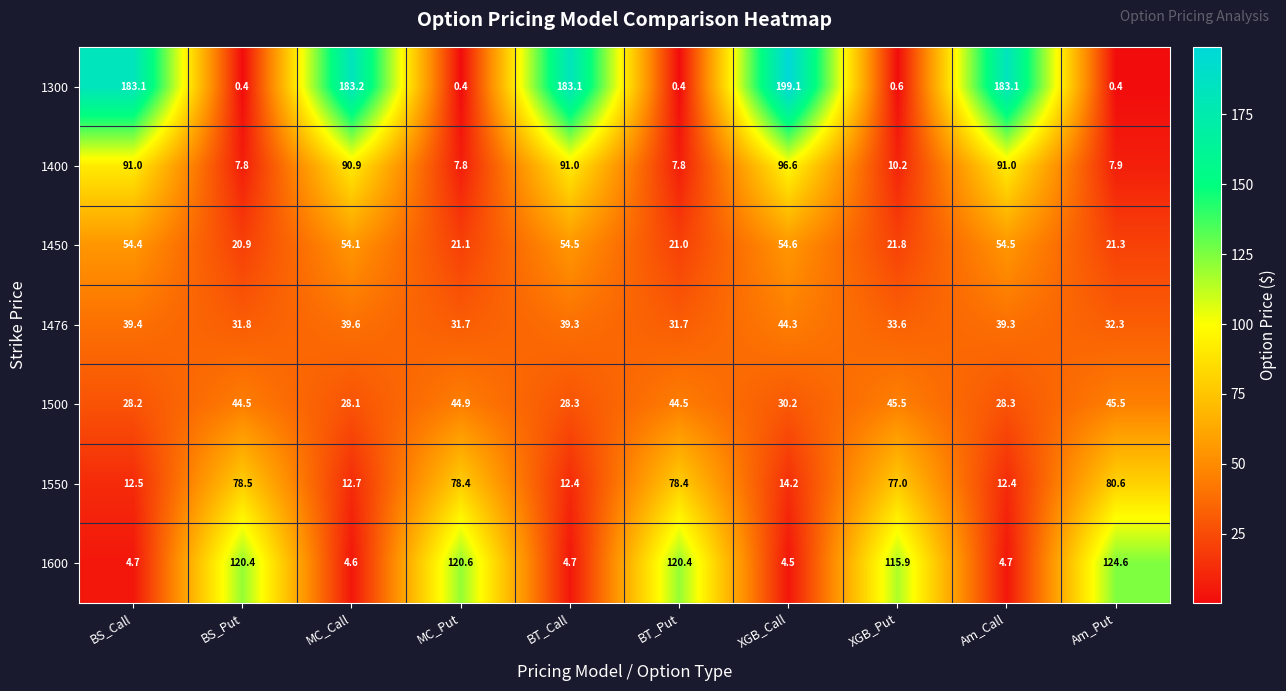

At which label is 1500 closest to 36?

XGB_Call